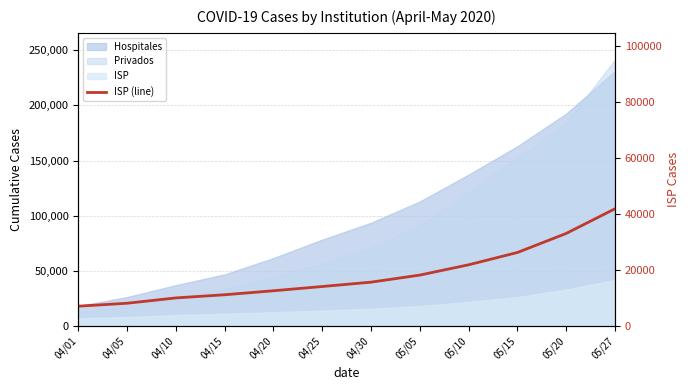

Count the number of categories in the chart.

12